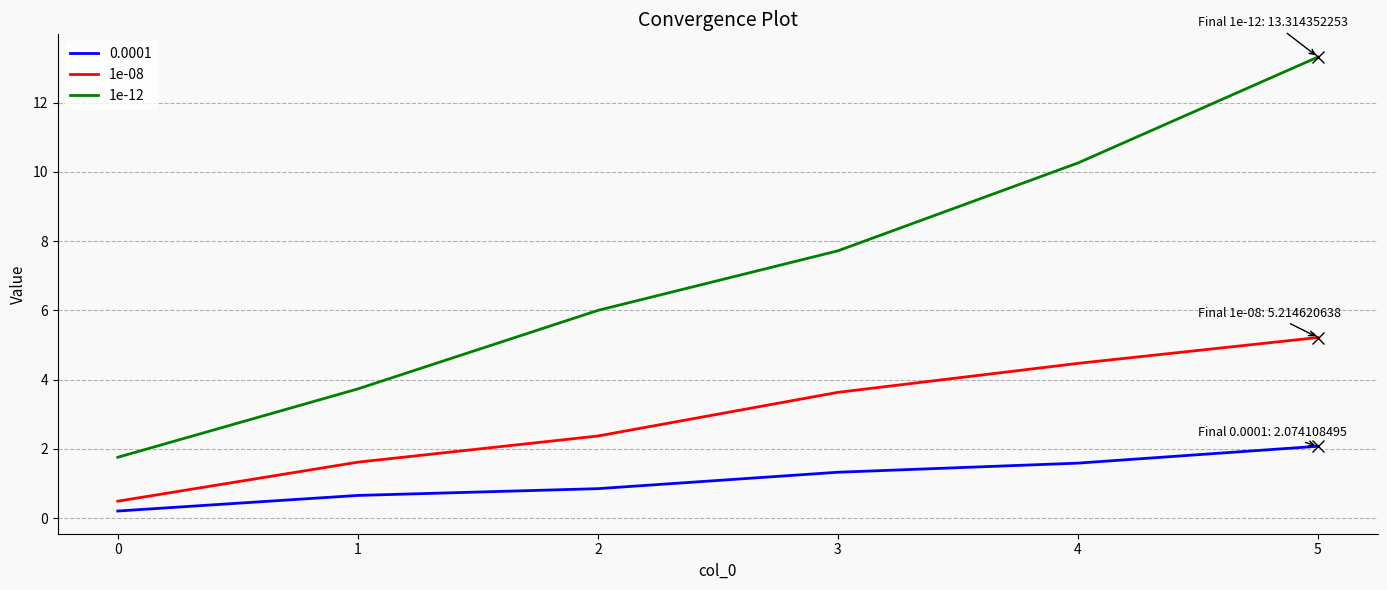

At which category does the chart reach its peak across all series?

5